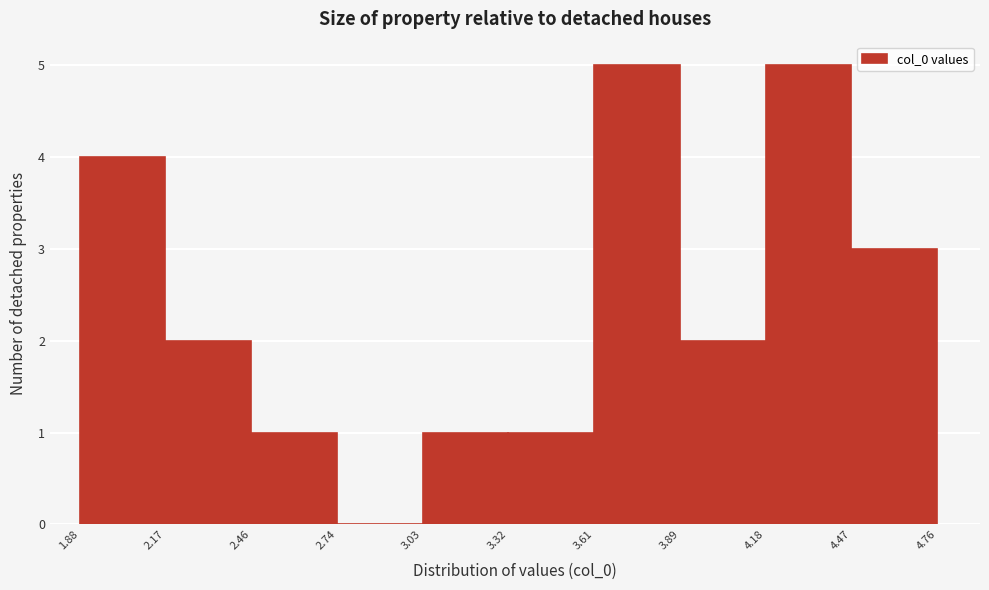

Reading left to right, transcribe this chart: for each bar, give the range it covers on the x-axis and its height. The values are not printed on the chart, so give them approximately, as read against the axis.

1.88 to 2.17: 4
2.17 to 2.46: 2
2.46 to 2.74: 1
2.74 to 3.03: 0
3.03 to 3.32: 1
3.32 to 3.61: 1
3.61 to 3.89: 5
3.89 to 4.18: 2
4.18 to 4.47: 5
4.47 to 4.76: 3